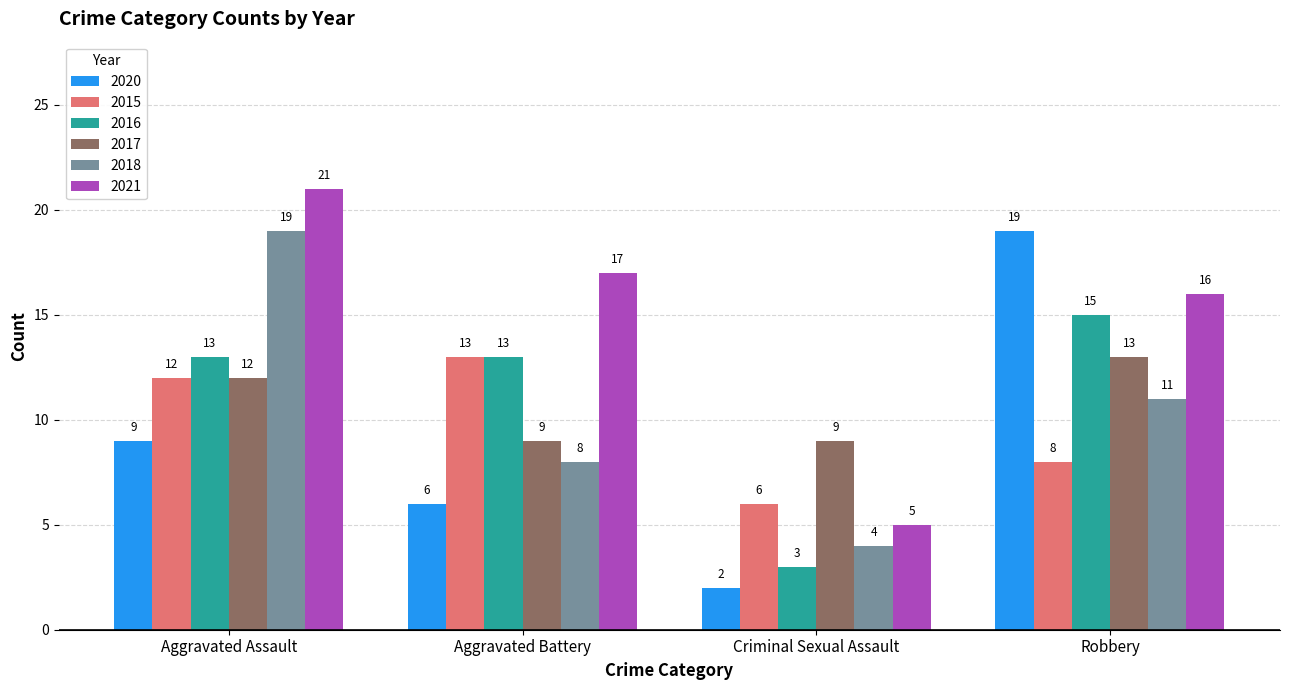

Which label corresponds to the largest value in the chart?

Aggravated Assault